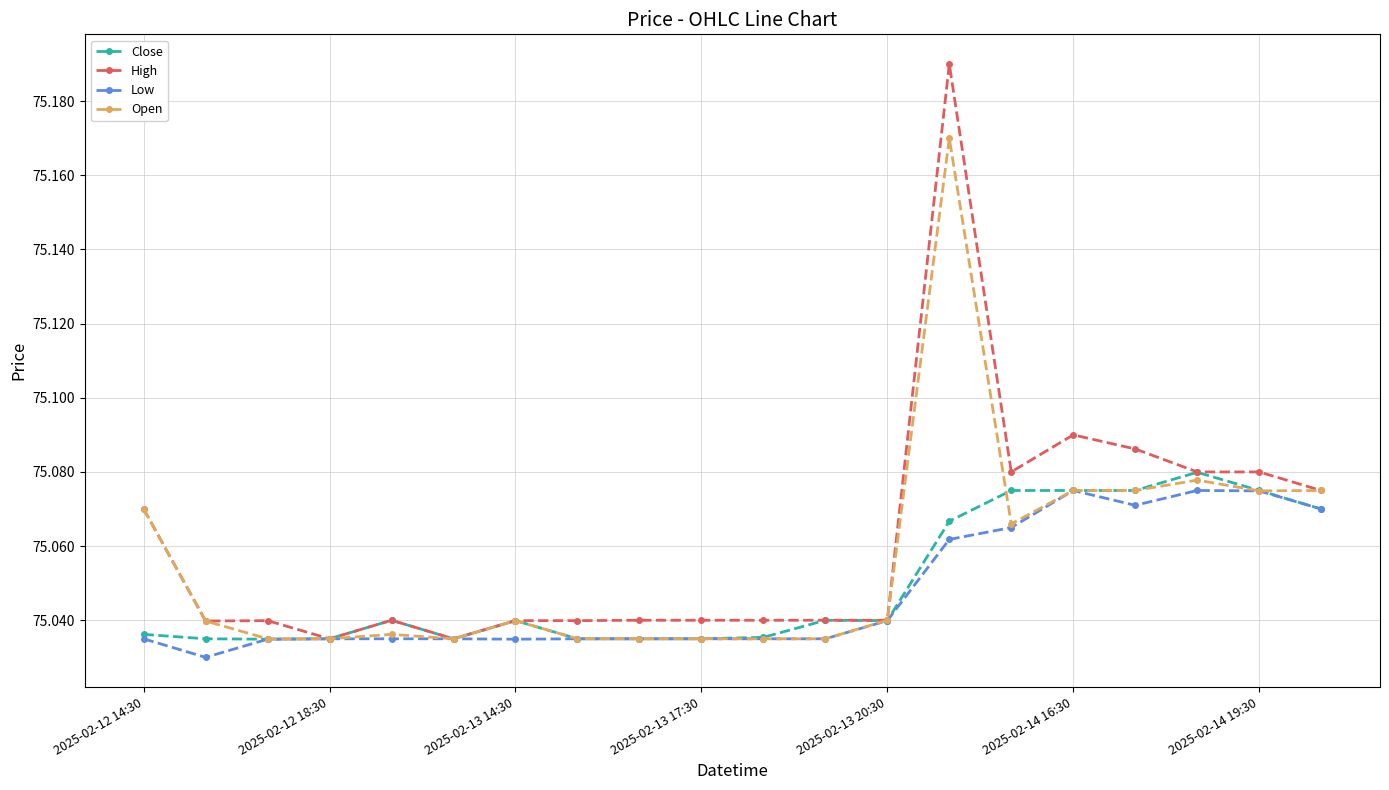

Rank the series by their average value, from highest to lowest.

High, Open, Close, Low